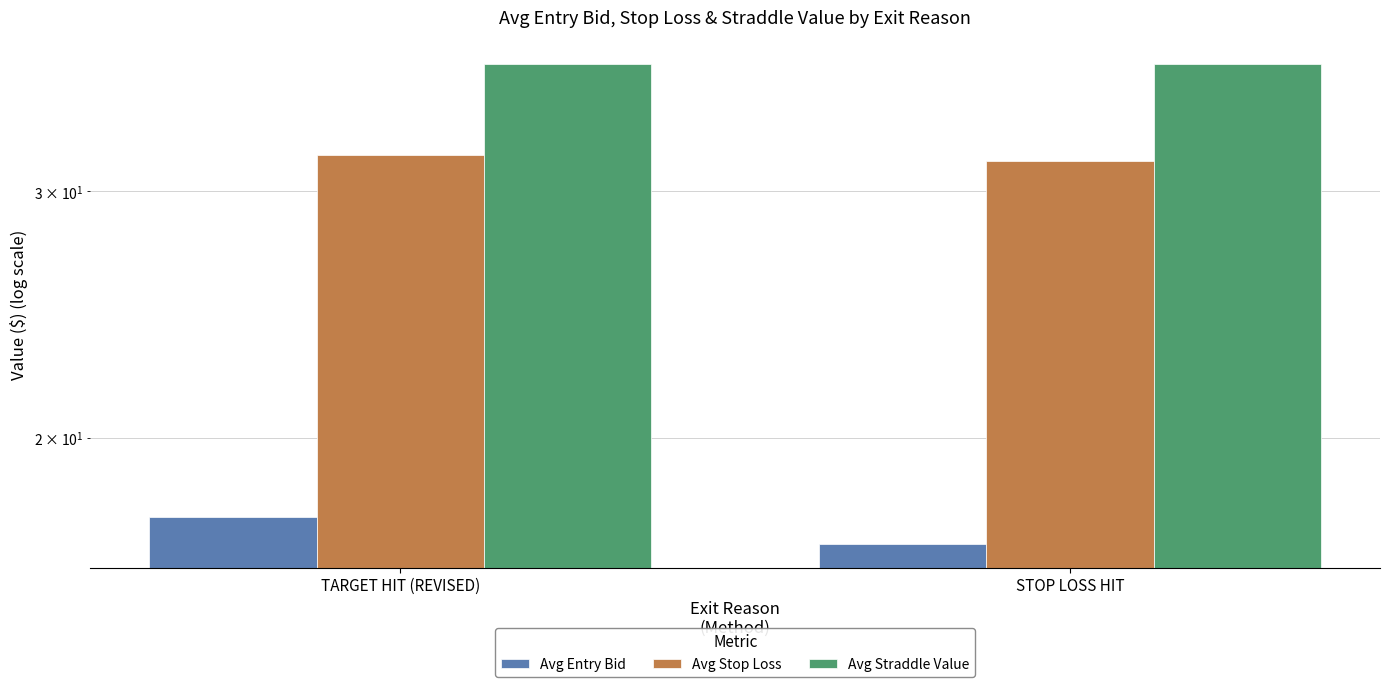

What is the label of the 2nd bar from the left?

STOP LOSS HIT